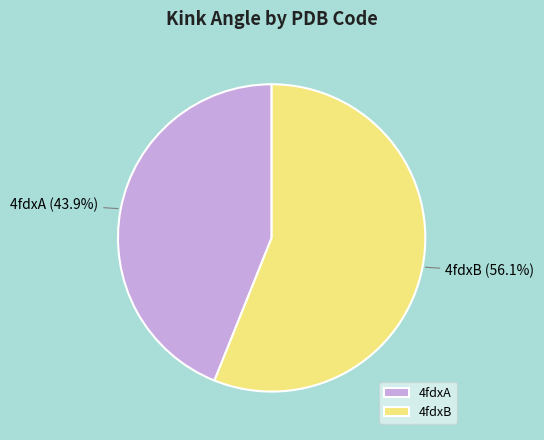

Between 4fdxA and 4fdxB, which is larger?

4fdxB